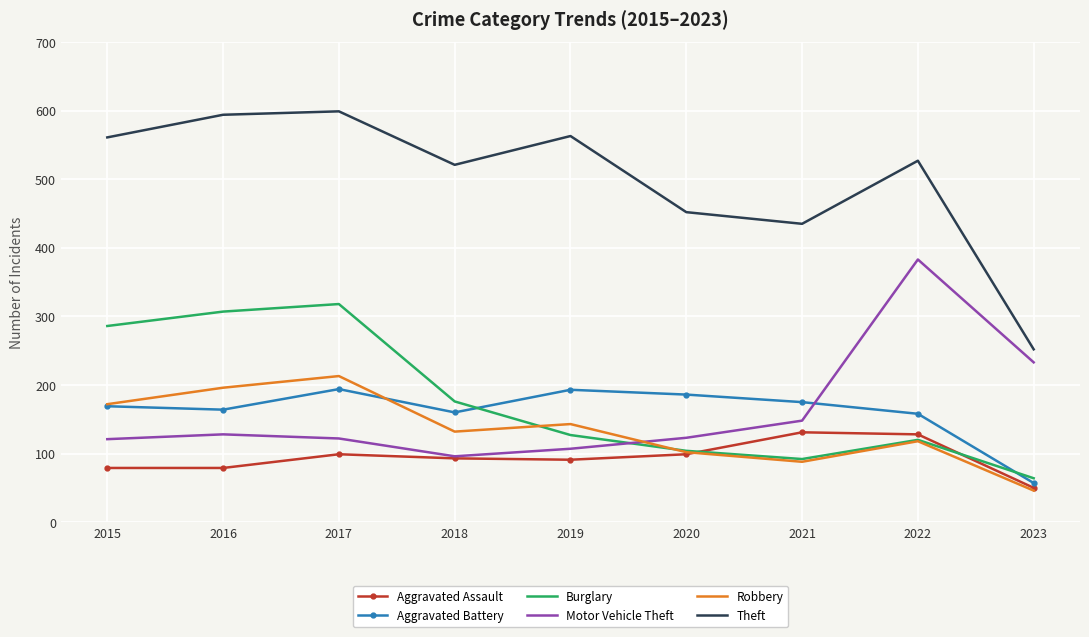

What is the difference between the maximum and minimum values in the Aggravated Assault series?

81